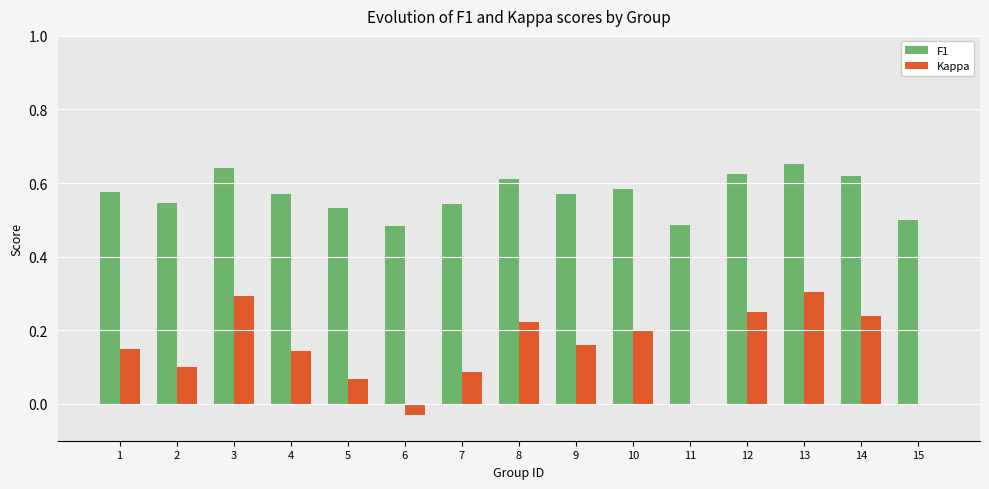

True or false: Kappa has a value of 0.2 at 14.

True